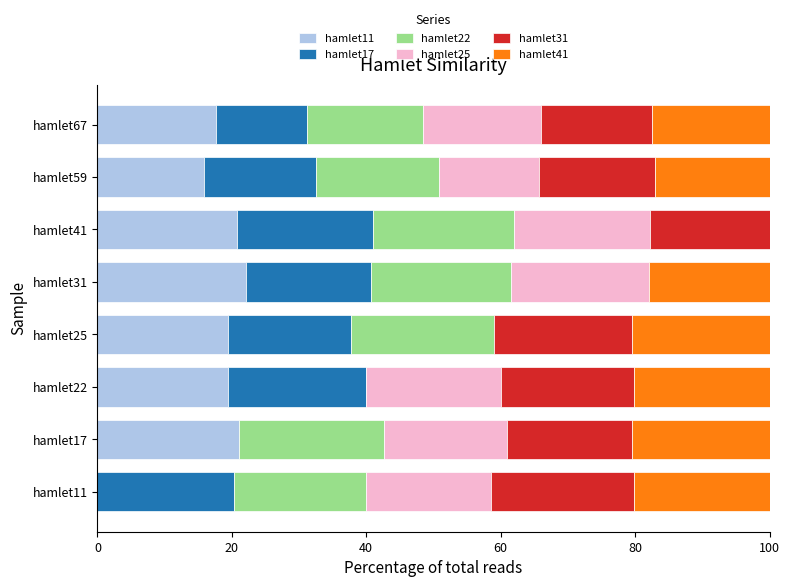

What is the total value across all series at hamlet67?

100.0